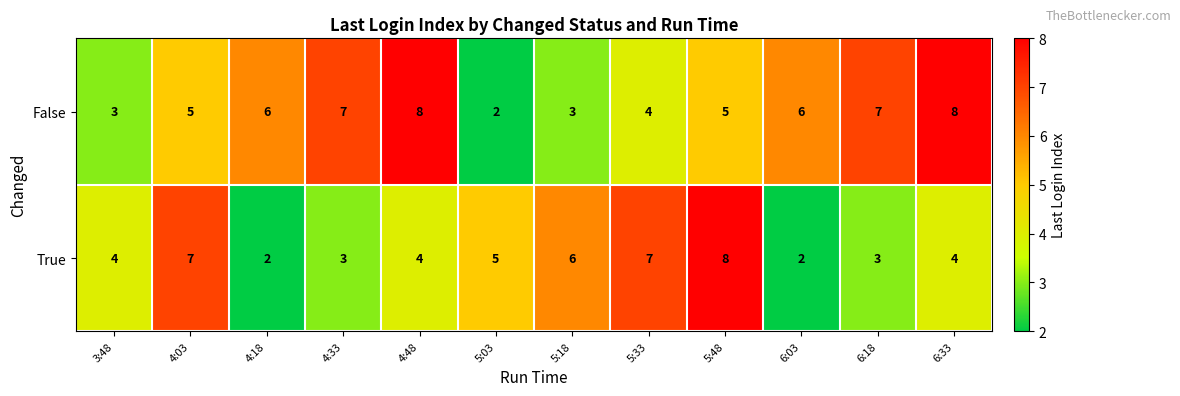

Reading left to right, what are all the values shown in this chart?

False: 3:48=3	4:03=5	4:18=6	4:33=7	4:48=8	5:03=2	5:18=3	5:33=4	5:48=5	6:03=6	6:18=7	6:33=8
True: 3:48=4	4:03=7	4:18=2	4:33=3	4:48=4	5:03=5	5:18=6	5:33=7	5:48=8	6:03=2	6:18=3	6:33=4